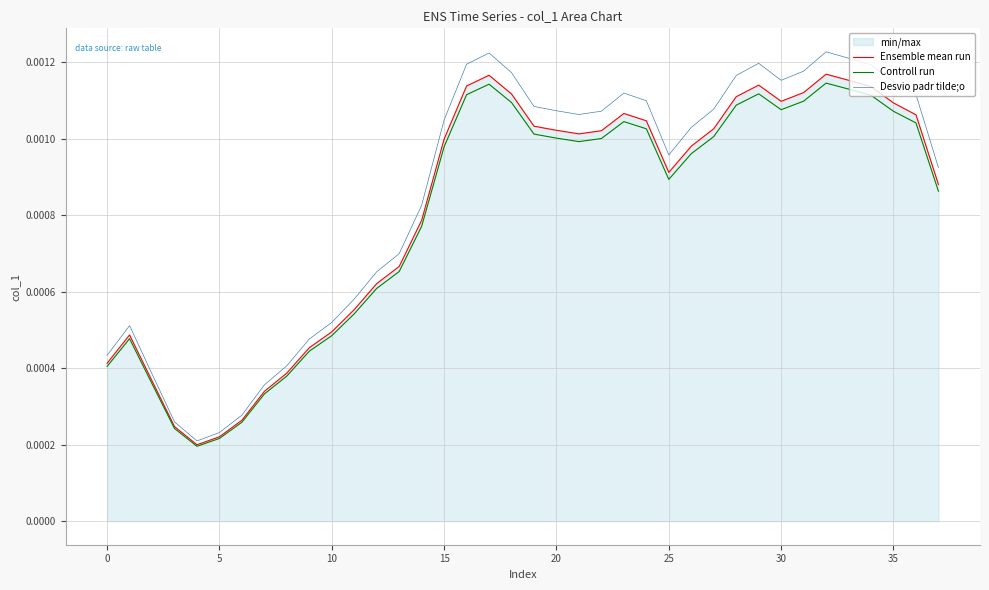

True or false: Ensemble mean run has a value of 0.0 at 21.

False